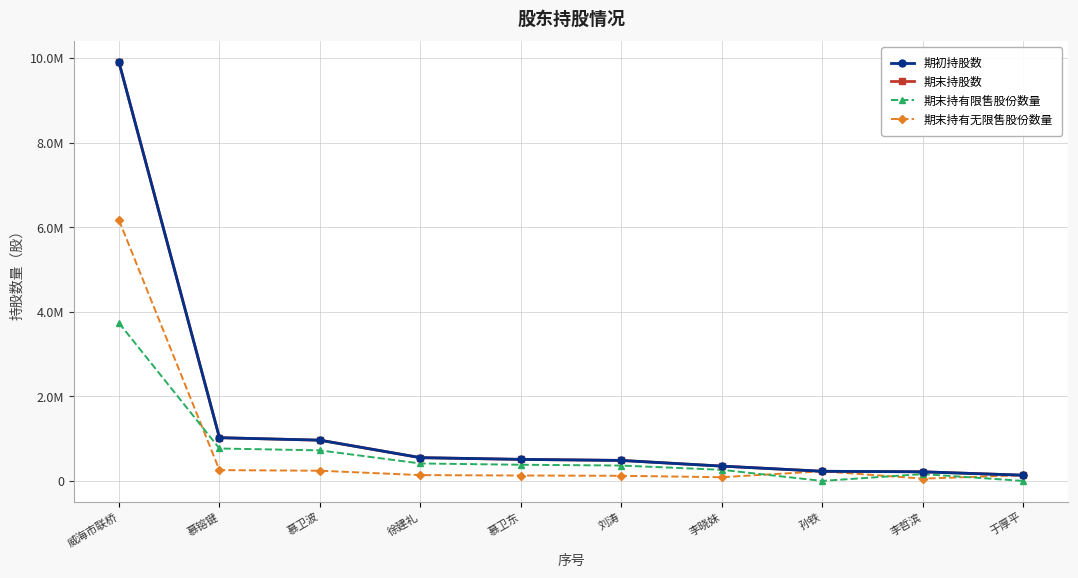

How many intersections are there between 期末持有限售股份数量 and 期末持有无限售股份数量?

4